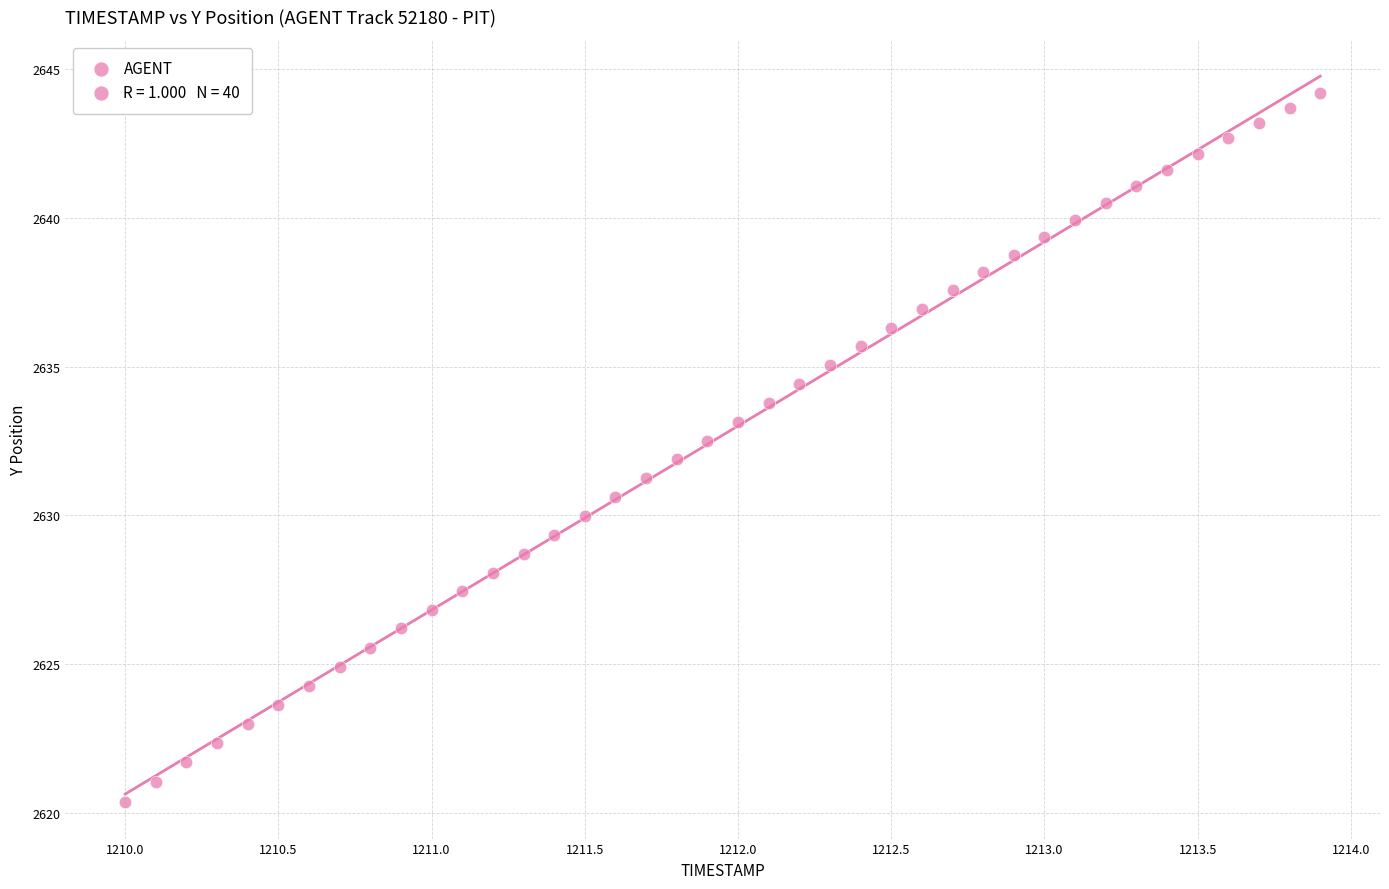

What is the range of Y values (max minus min)?

23.8